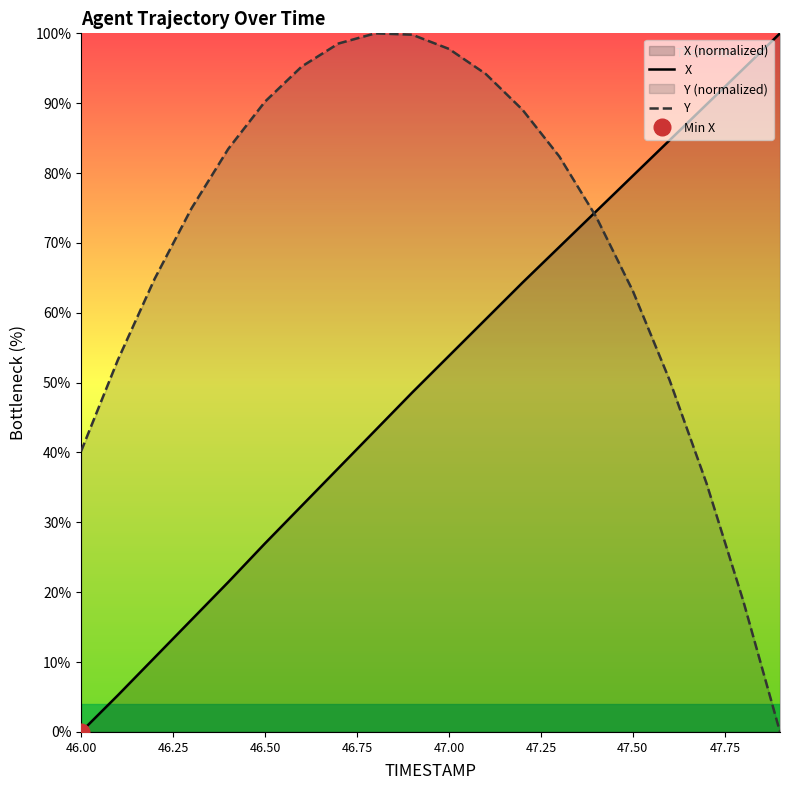

Does the chart have visible grid lines?

No